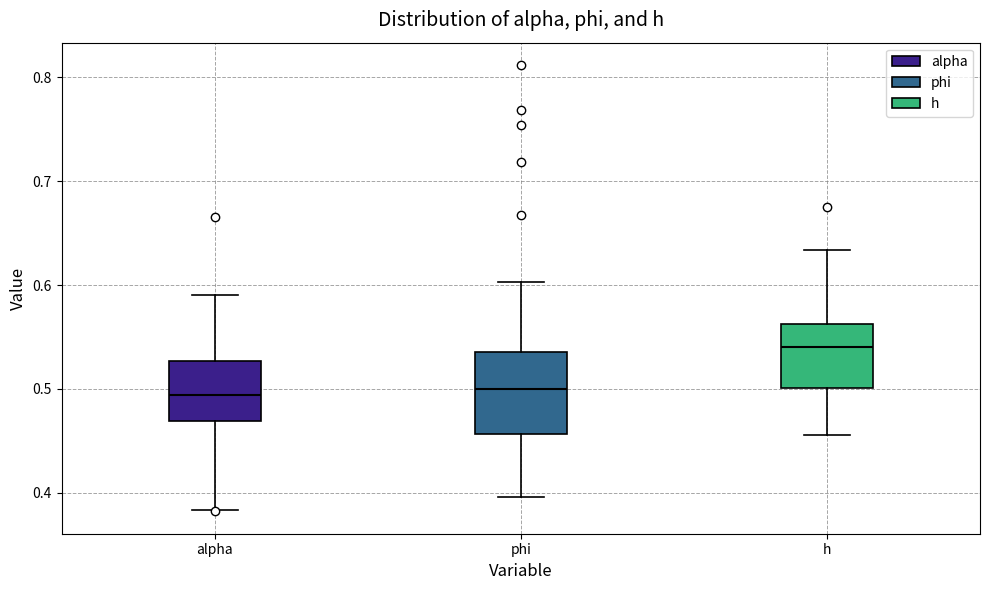

Which box's median line is the highest?

h